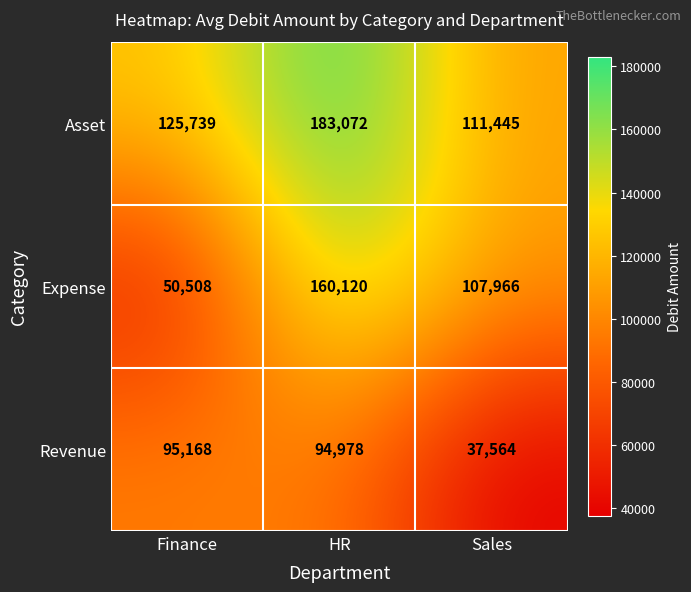

Reading left to right, extract all data points from this chart.

Asset: Finance=125739	HR=183072	Sales=111445
Expense: Finance=50508	HR=160120	Sales=107966
Revenue: Finance=95168	HR=94978	Sales=37564